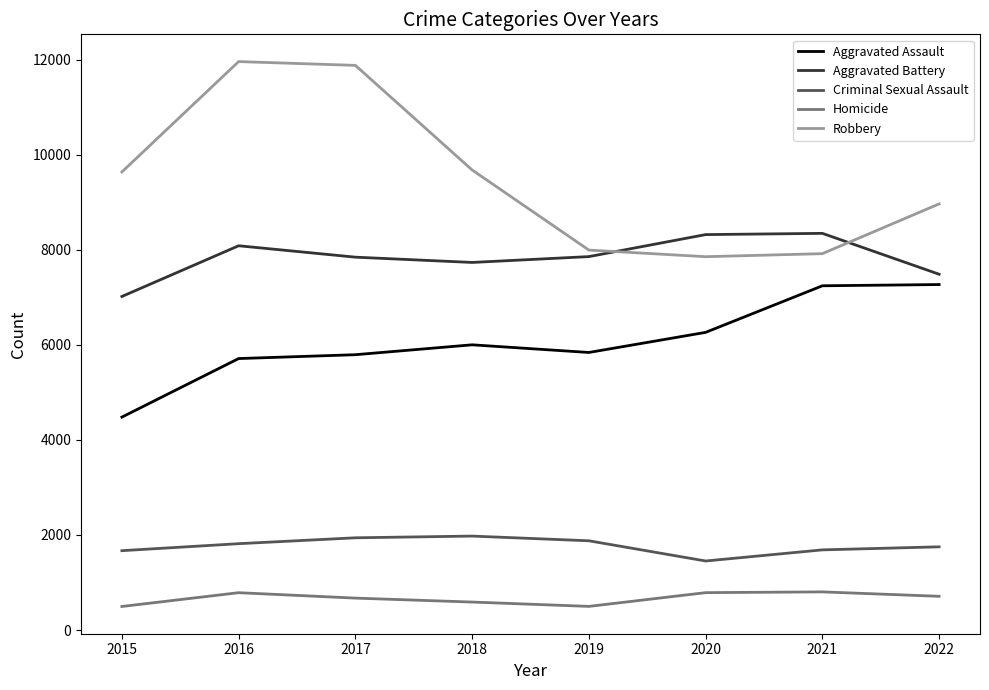

What is the total value across all series at 2021?

25998